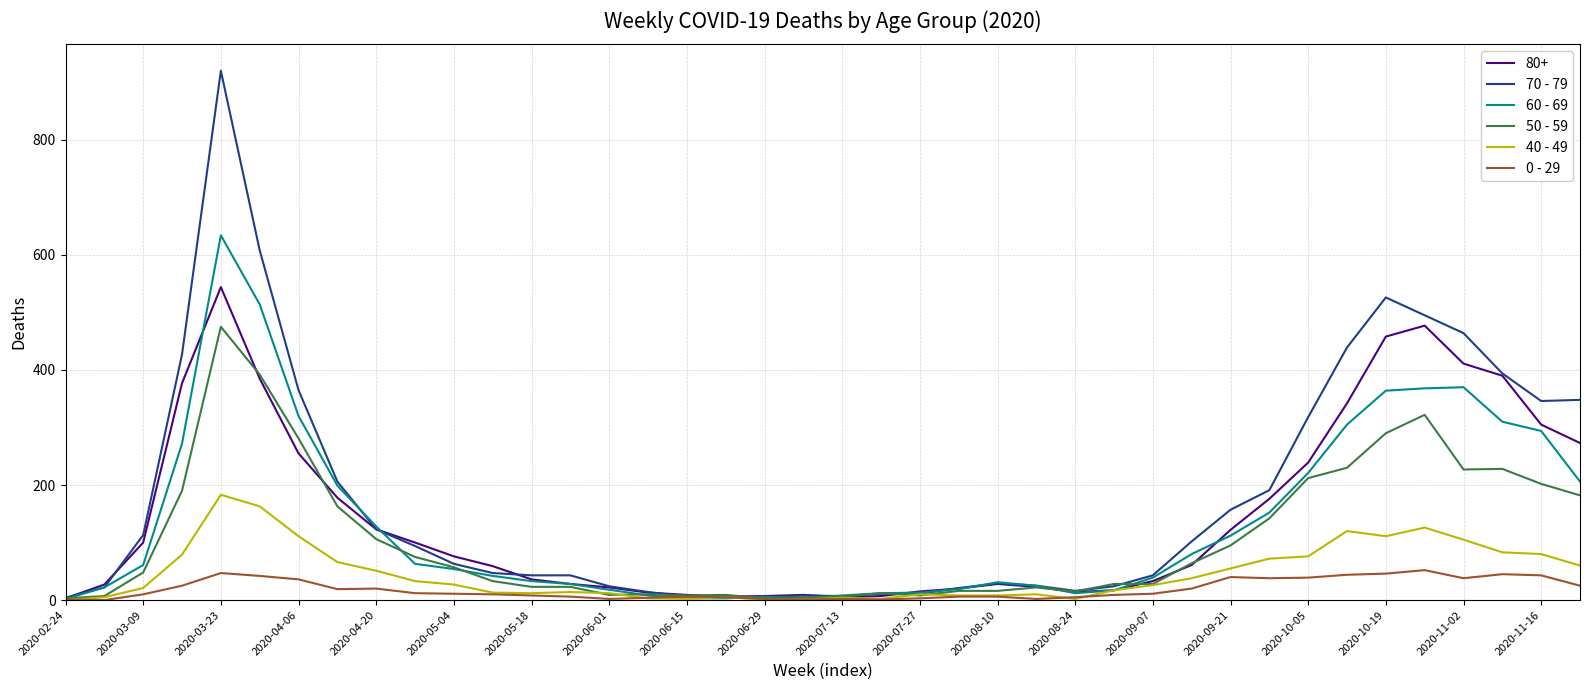

Which series has the largest range (max minus min)?

70 - 79